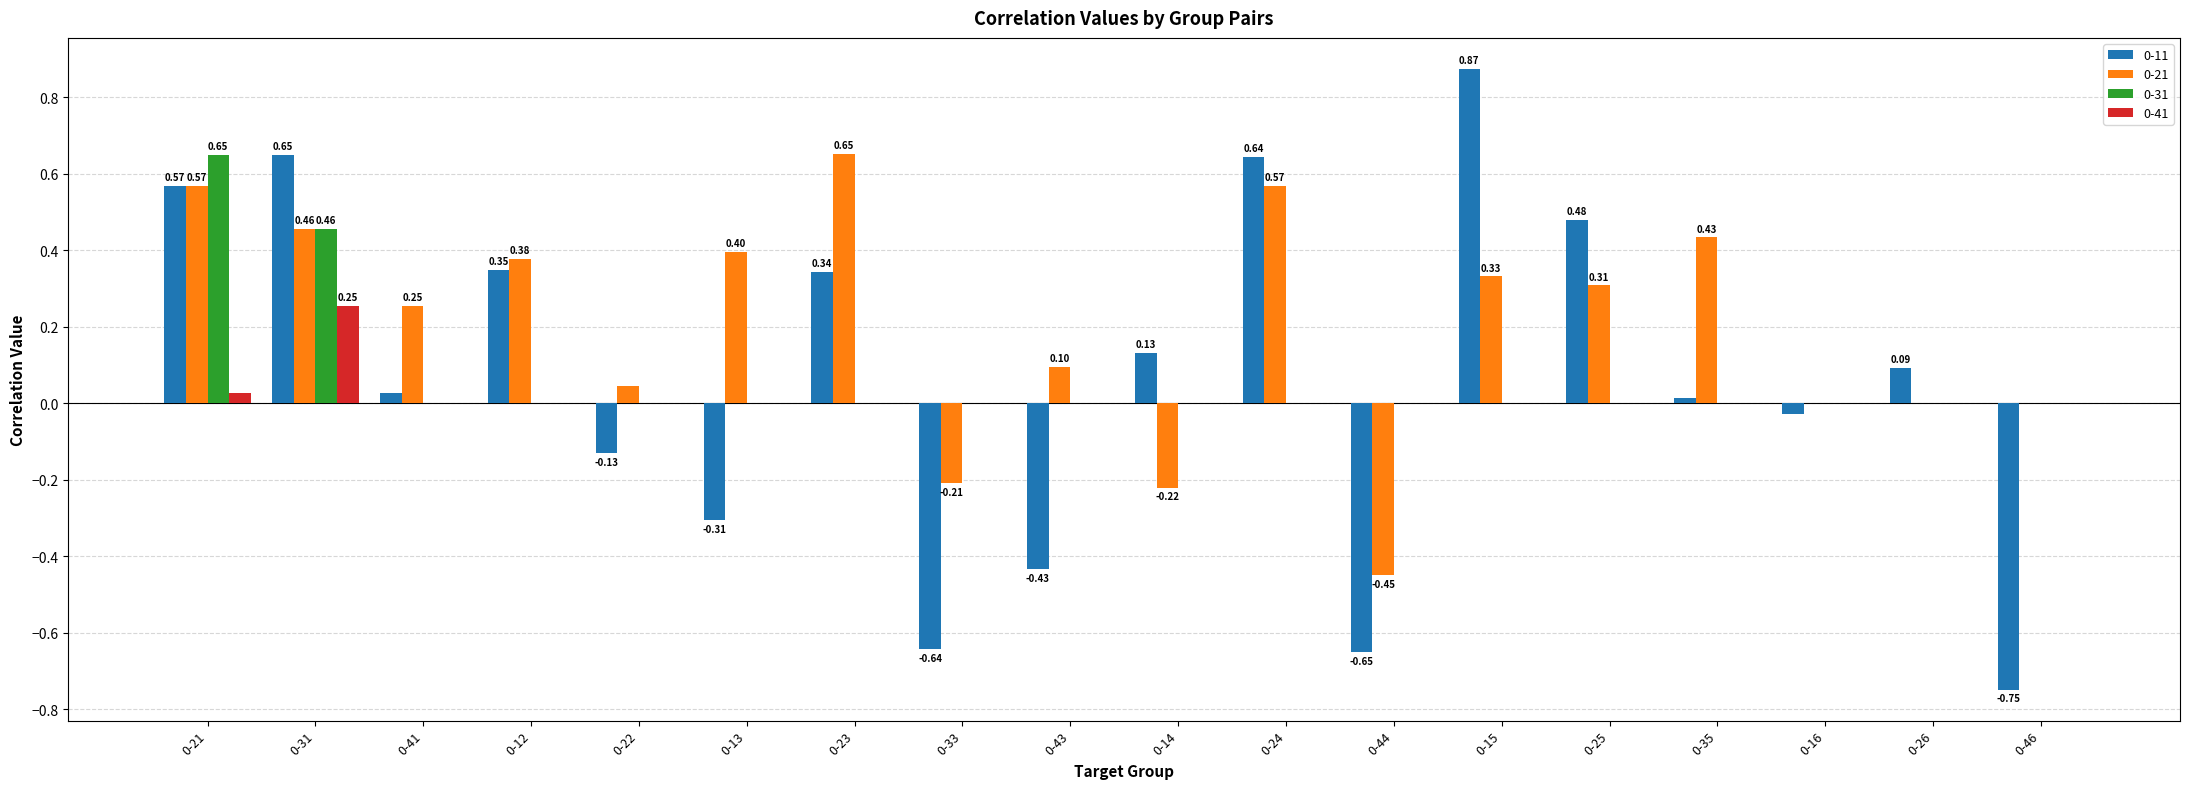

What is the total value across all series at 0-23?

1.0